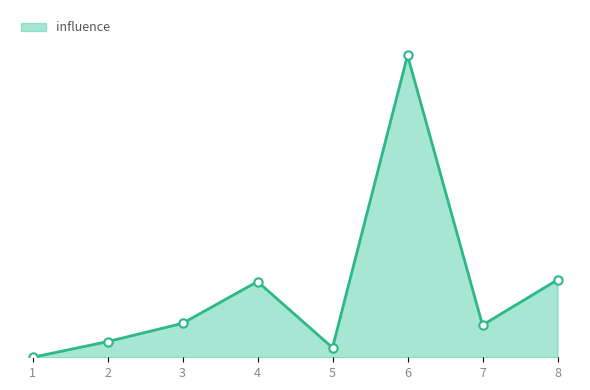

True or false: the data shows 3.6 at 2.

True